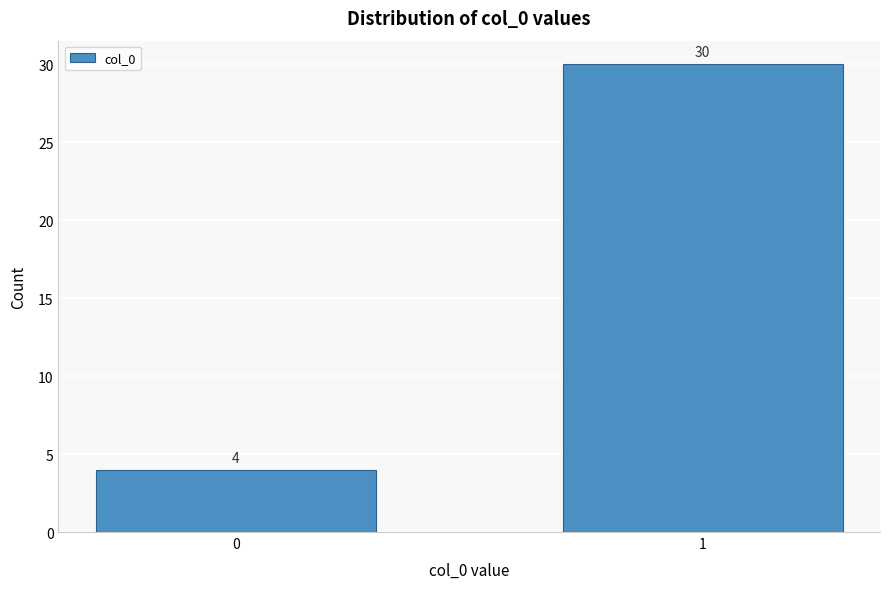

Reading left to right, list all the values displayed in this chart.

0=4	1=30